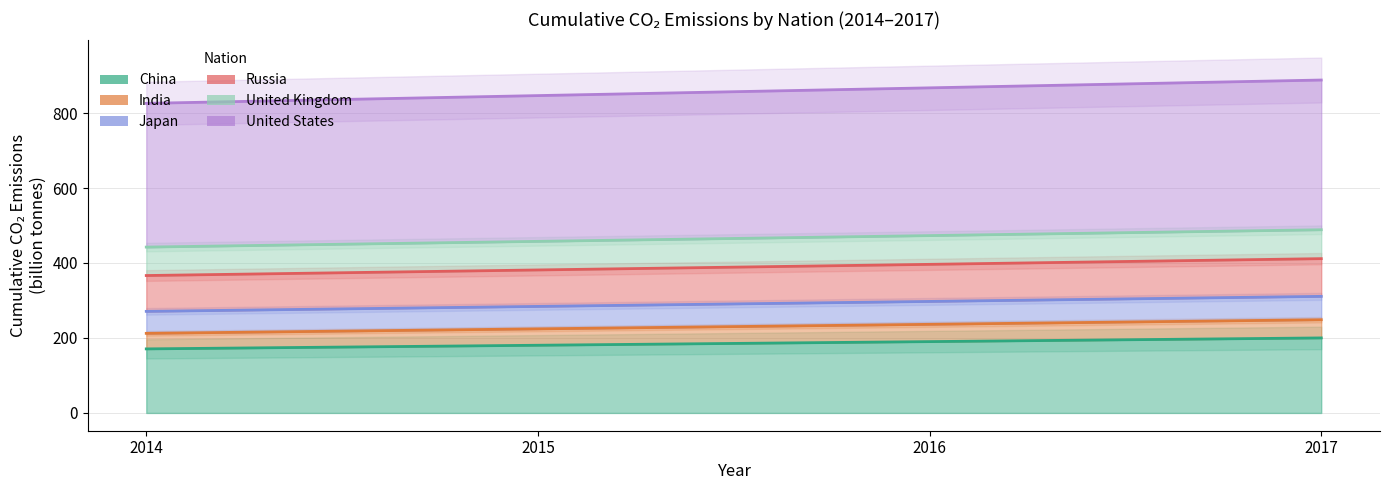

At which label does India first exceed 236?

2016